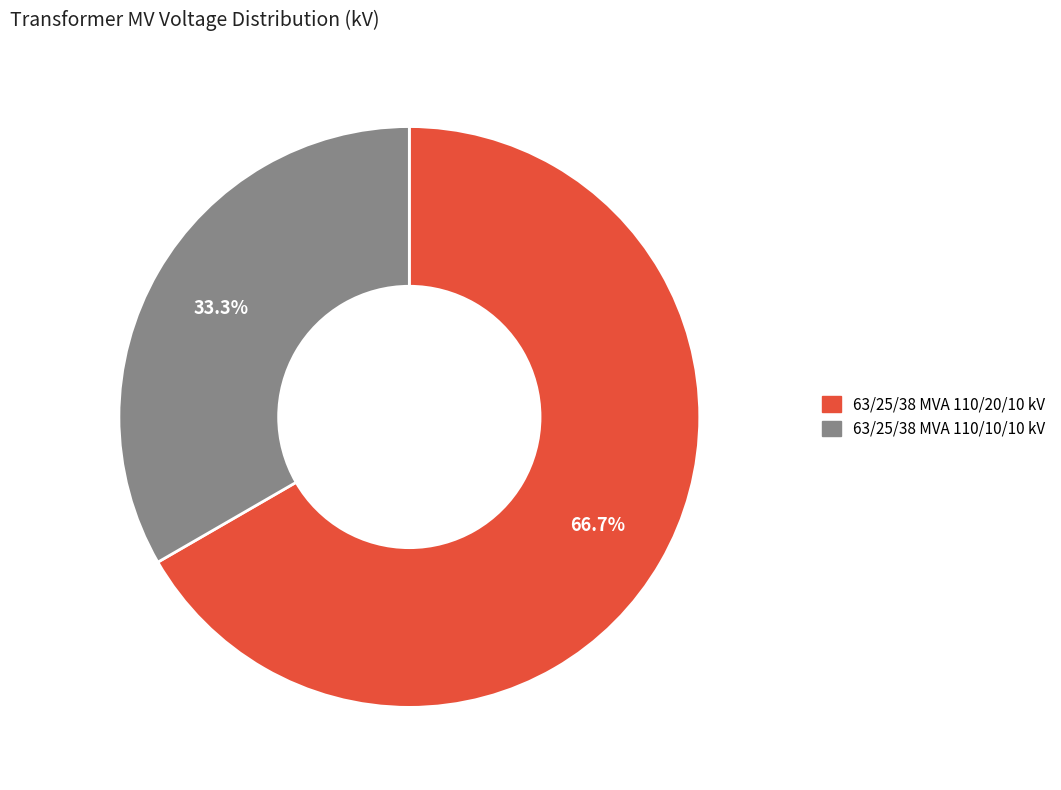

Which category has the smallest portion of the pie?

63/25/38 MVA 110/10/10 kV